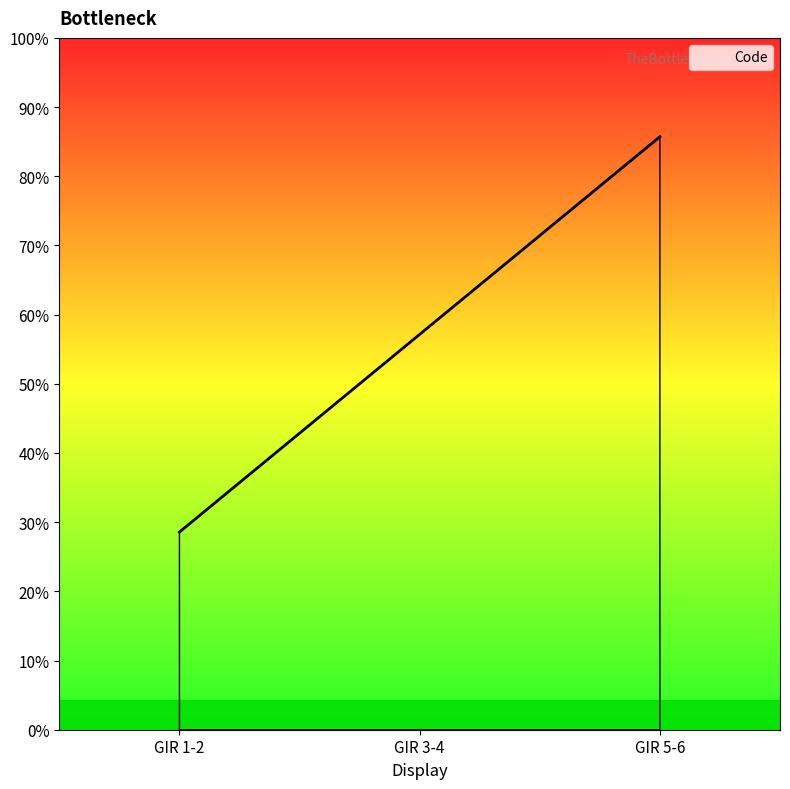

True or false: the data shows 1 at GIR 5-6.

False